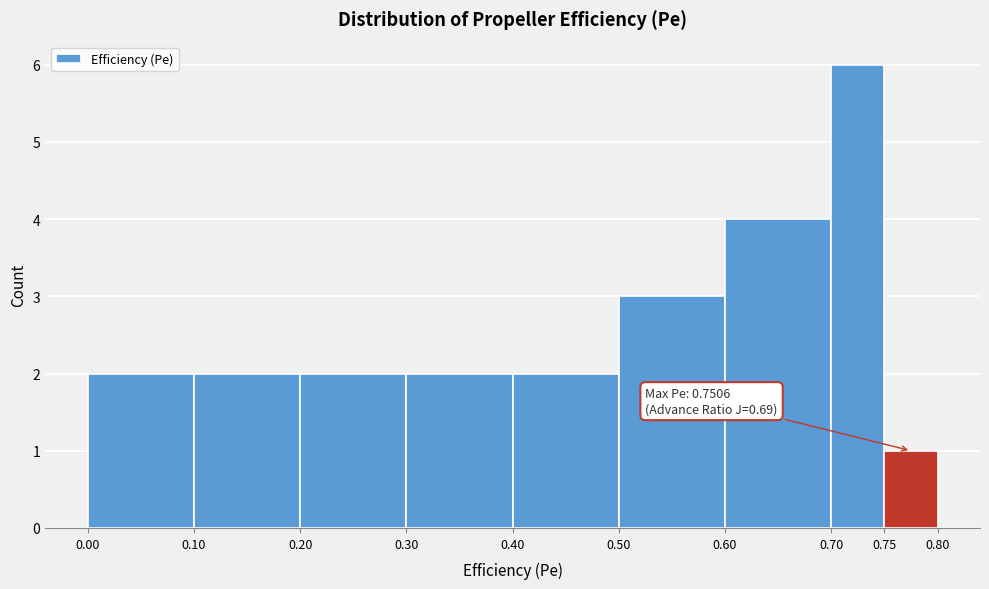

Which range on the x-axis has the tallest bar?

0.70 to 0.75